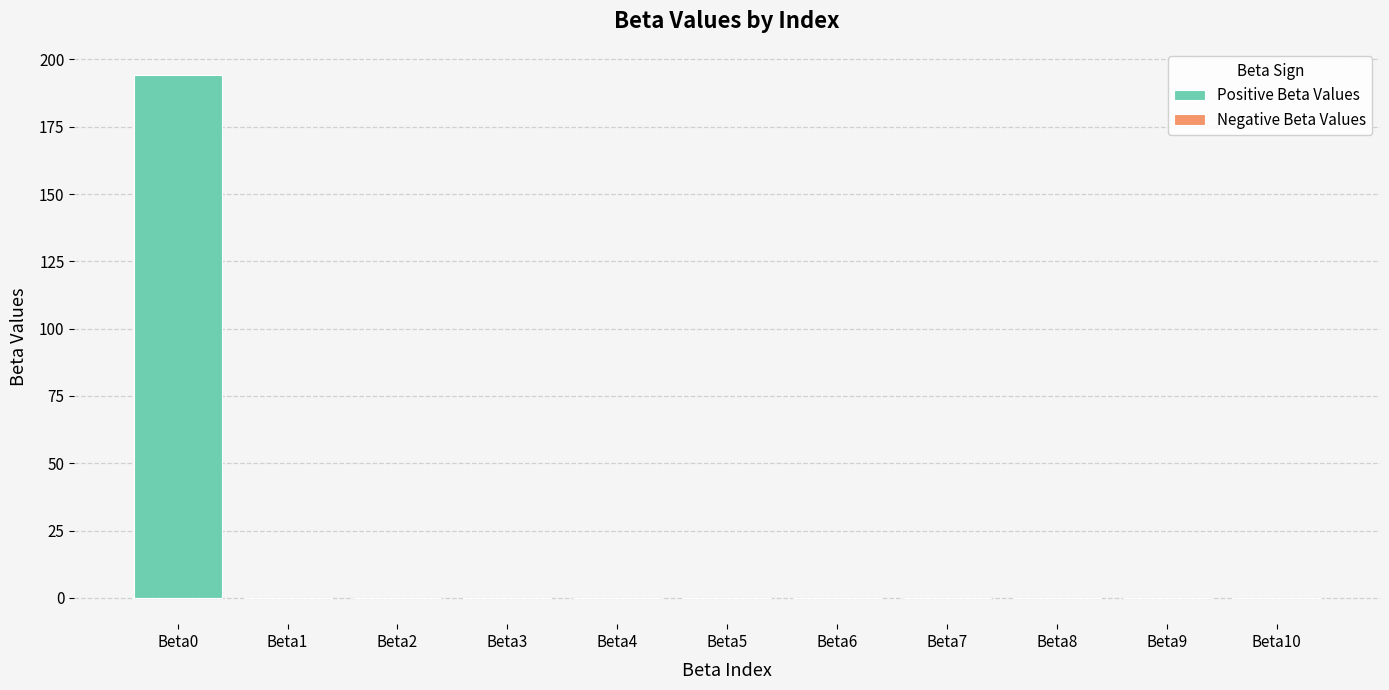

Which series changed the most between Beta6 and Beta7?

Negative Beta Values